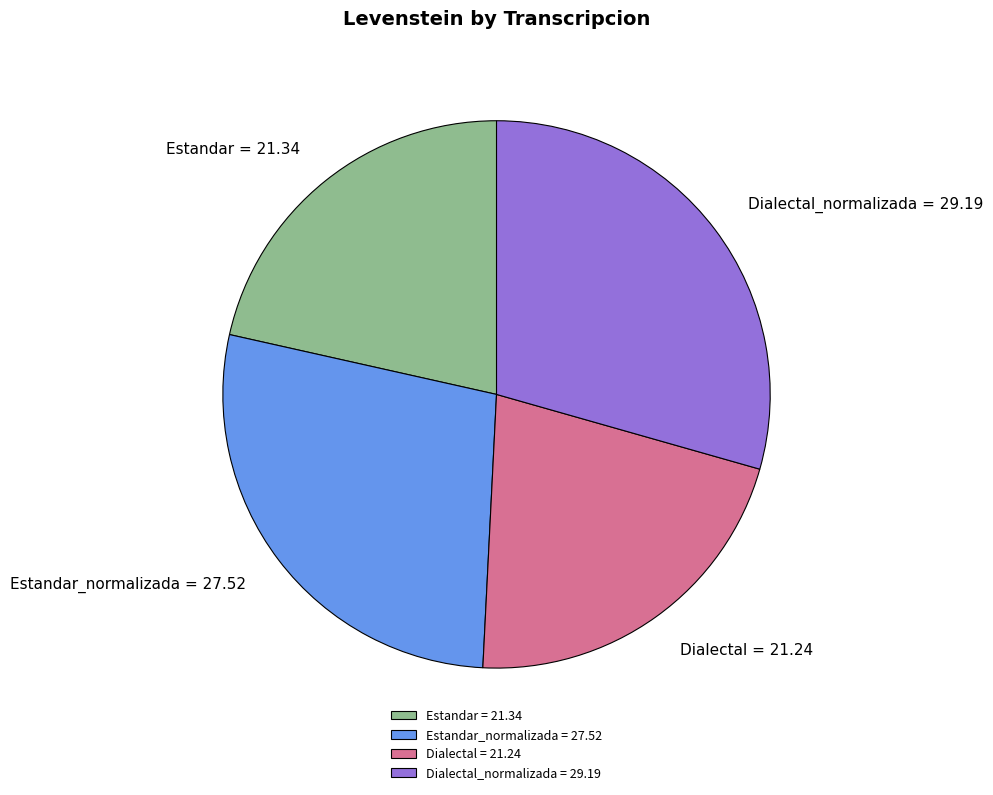

Do Estandar_normalizada = 27.52 and Dialectal_normalizada = 29.19 together represent more than half of the pie?

Yes